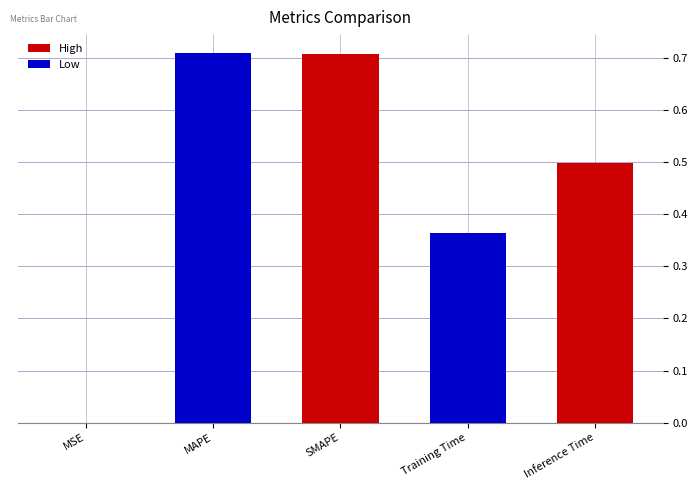

Rank the categories by value from highest to lowest.

MAPE, SMAPE, Inference Time, Training Time, MSE